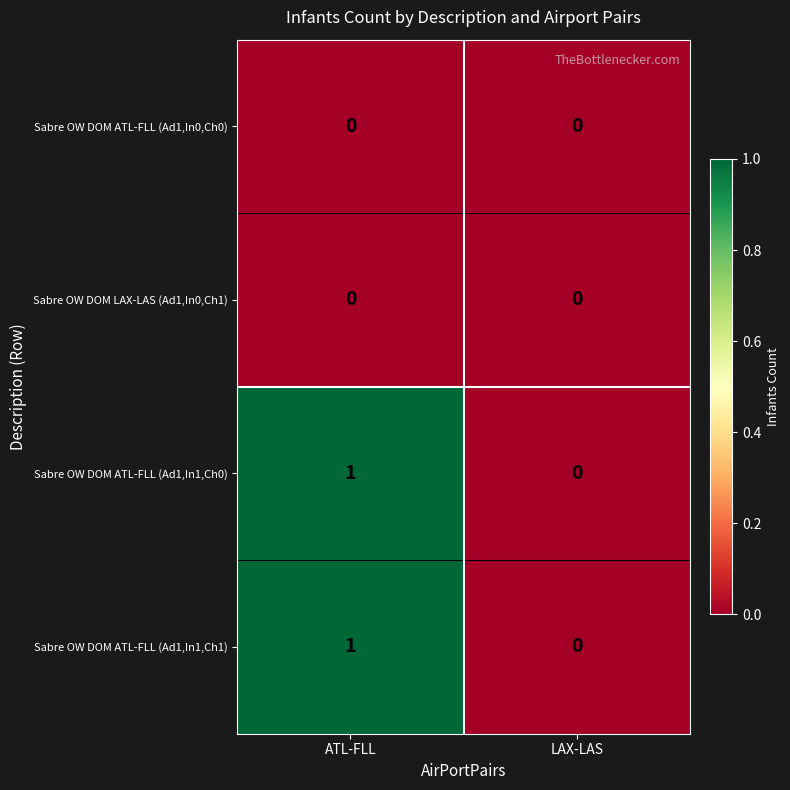

At which category is the sum across all series the highest?

ATL-FLL